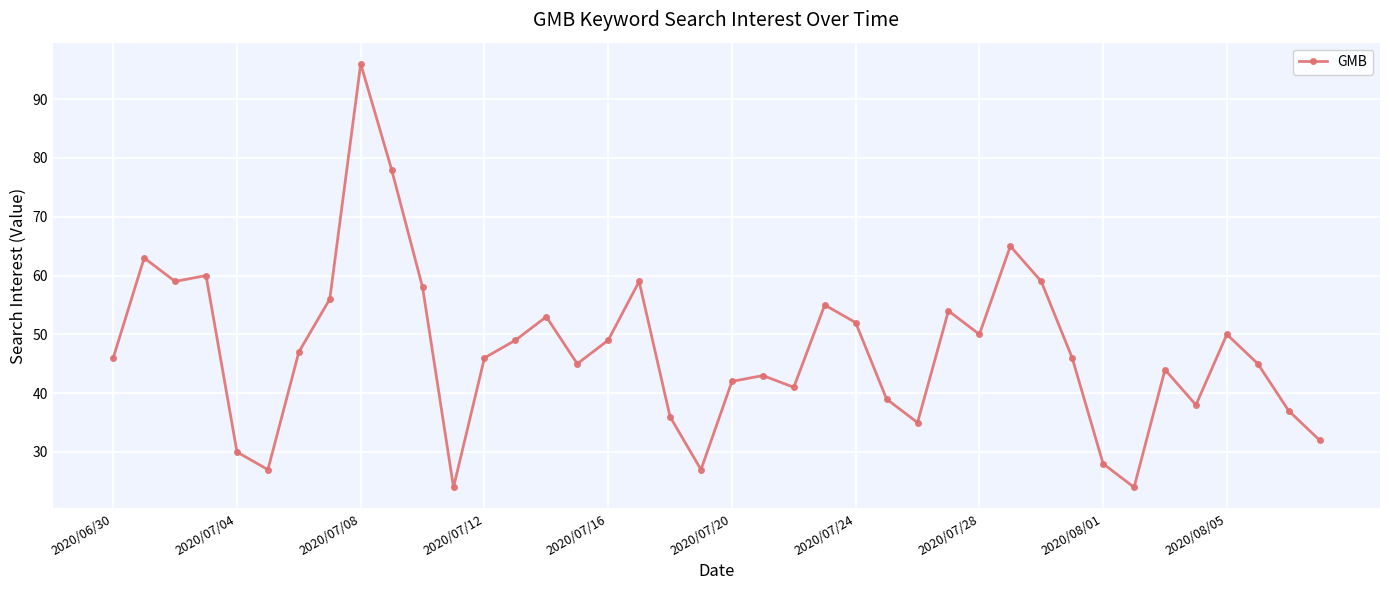

What is the smallest value displayed?

24